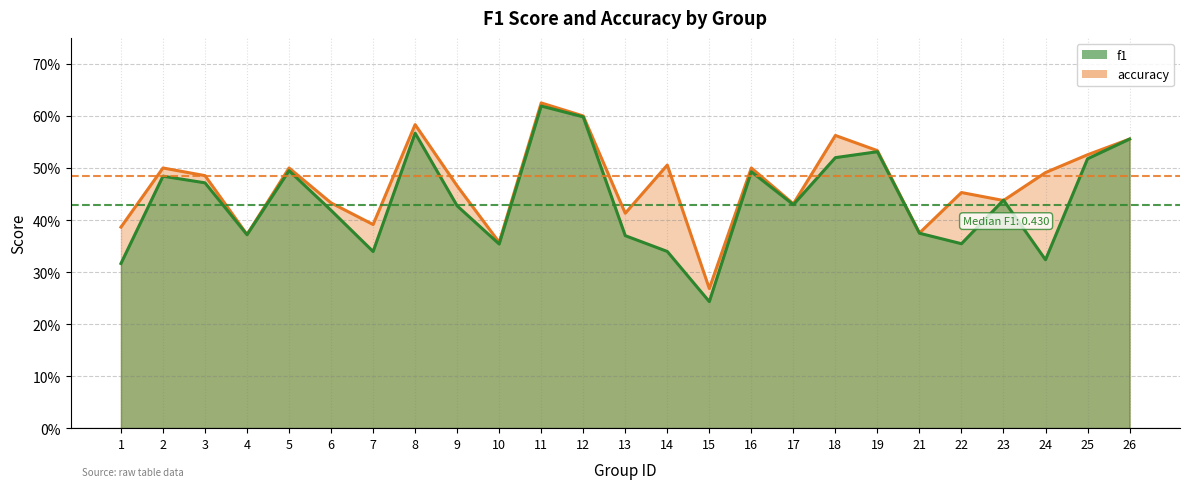

Where is the first local minimum for f1?

4